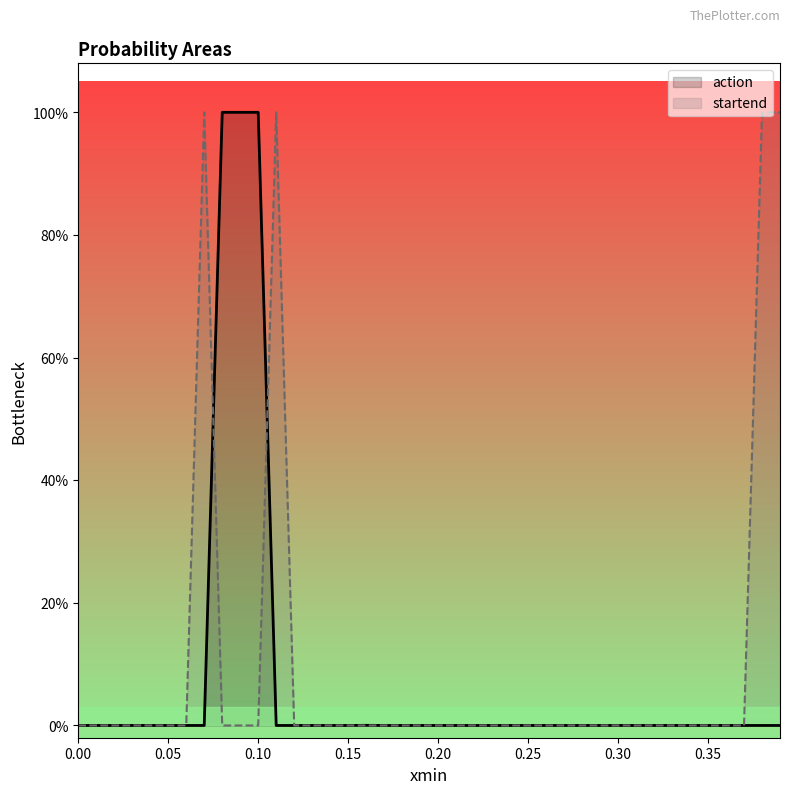

True or false: action has a value of 0.0 at 34.

False